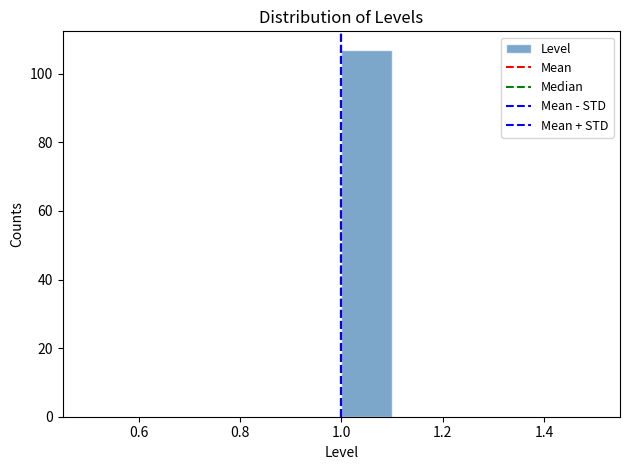

How tall is the bar that spans 1.0 to 1.1 on the x-axis? The values are not printed on the chart, so give them approximately, as read against the axis.

108